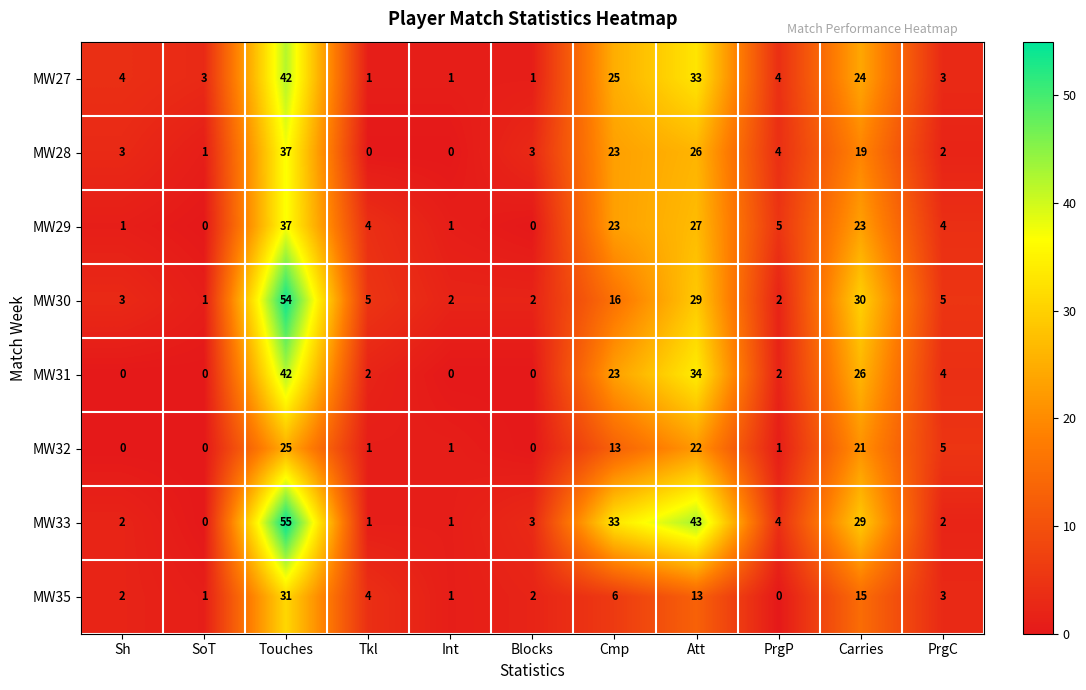

What is the maximum value shown in the chart?

55